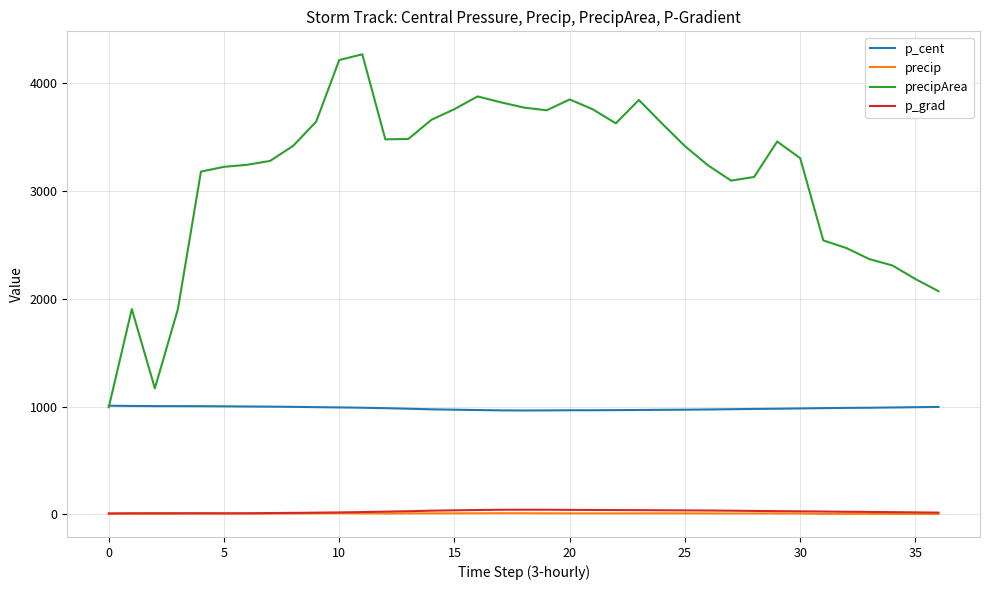

Which series has the largest total across all categories?

precipArea